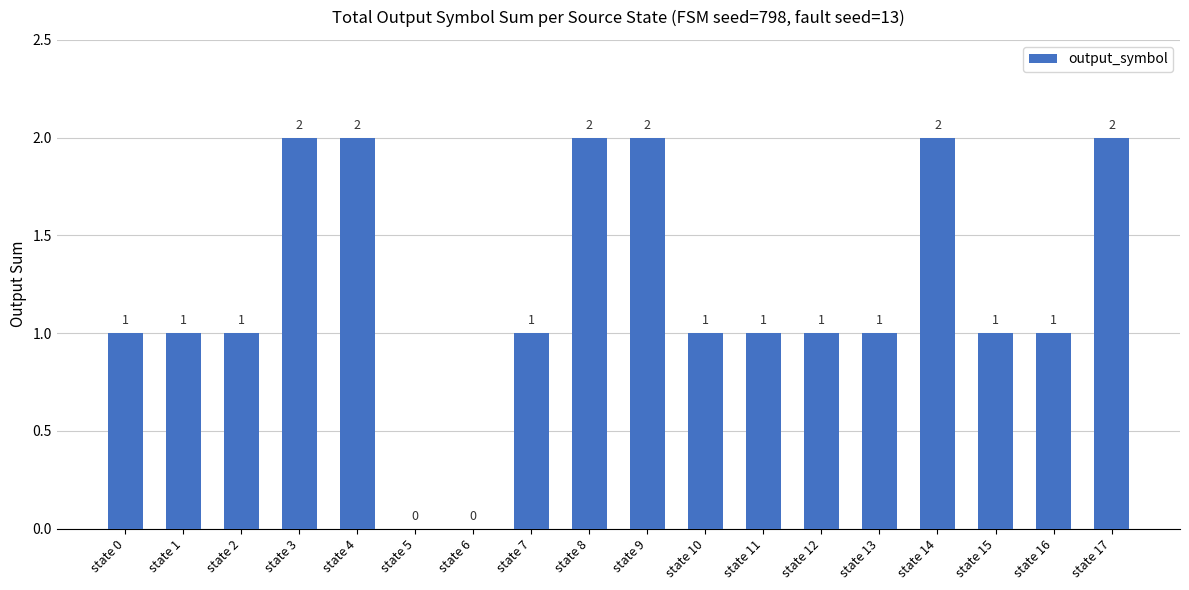

Approximately how many times larger is the value at state 9 compared to state 2?

2.0